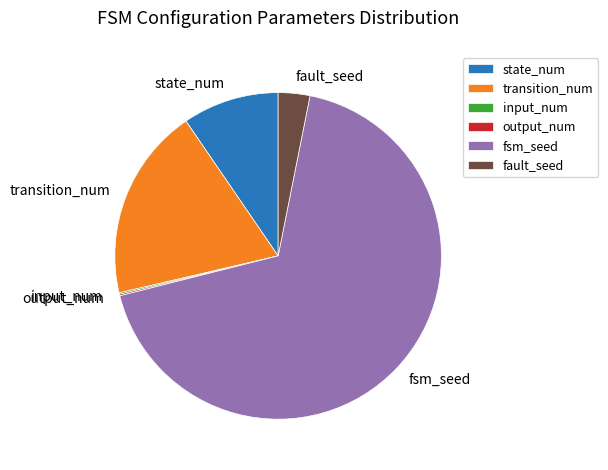

True or false: fault_seed accounts for 3% of the total.

True